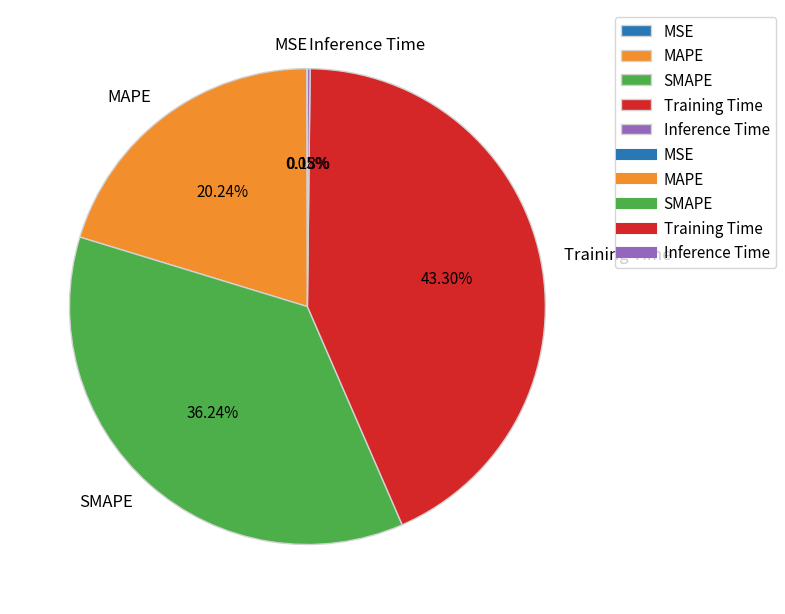

Does any single category account for the majority?

No